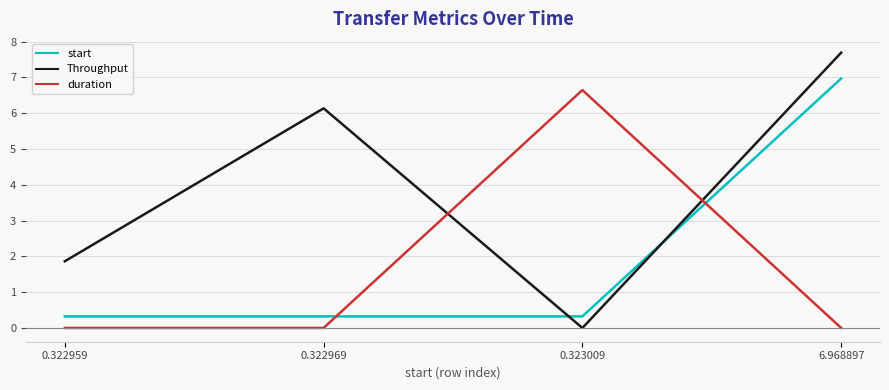

What is the total value across all series at 0.322969?

6.5